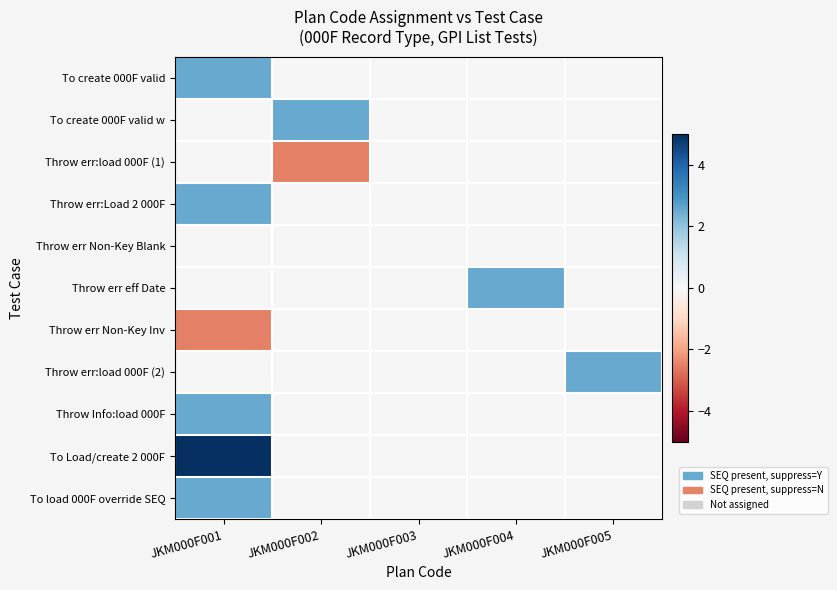

Which series changed the most between JKM000F004 and JKM000F005?

Throw err eff Date